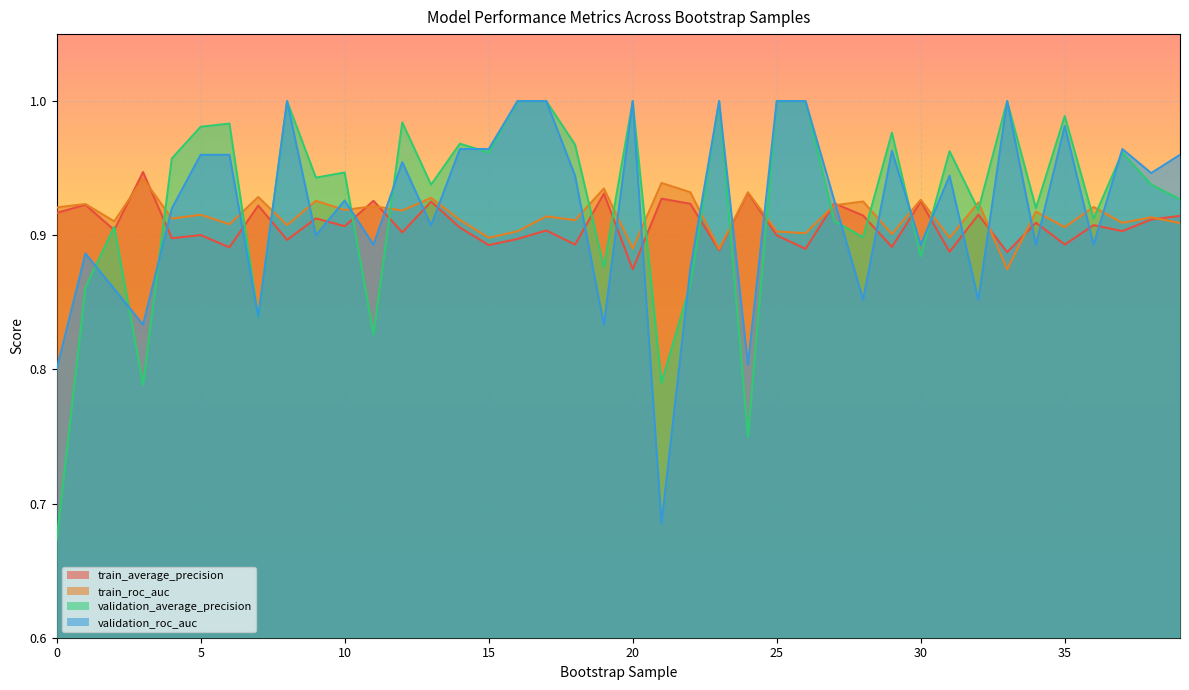

What is the value of the train_roc_auc point at the 19th from the left?

0.9